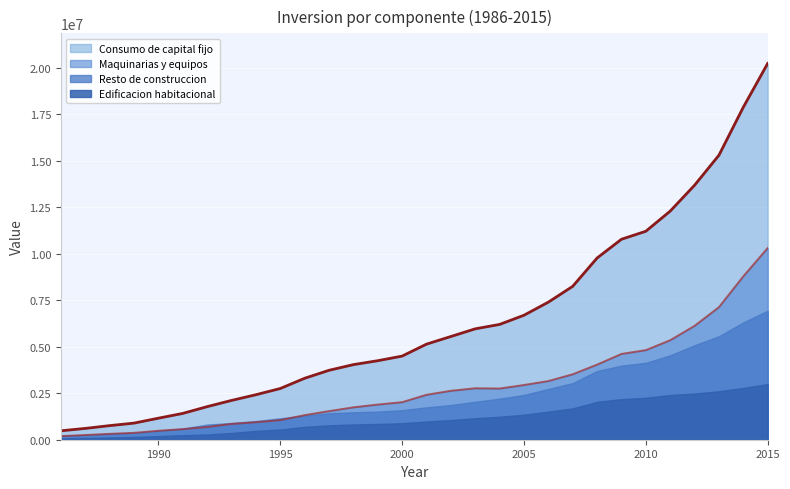

Which category has the highest value across all series?

2015